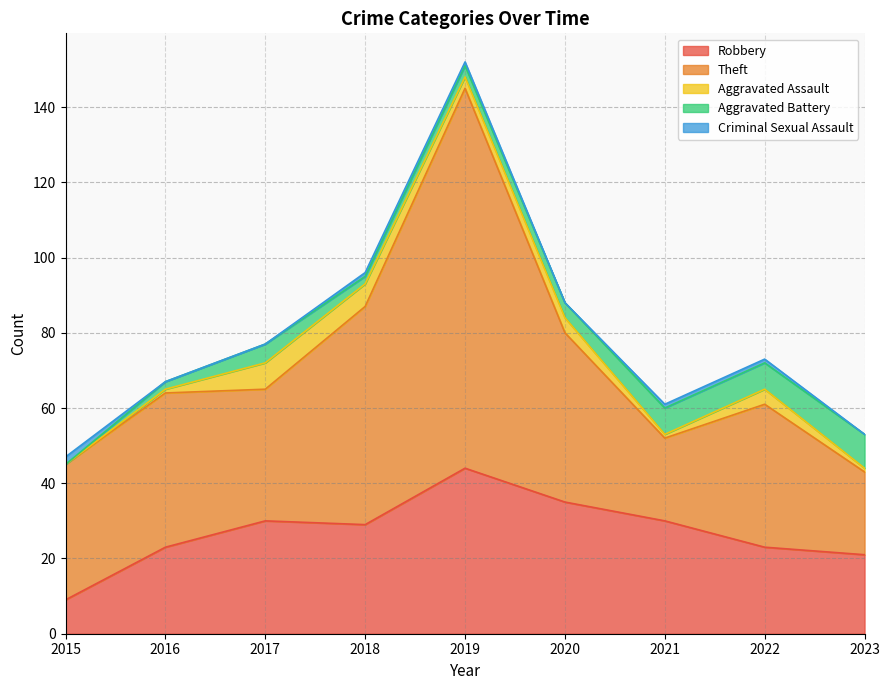

At how many categories does at least one series exceed 87?

1